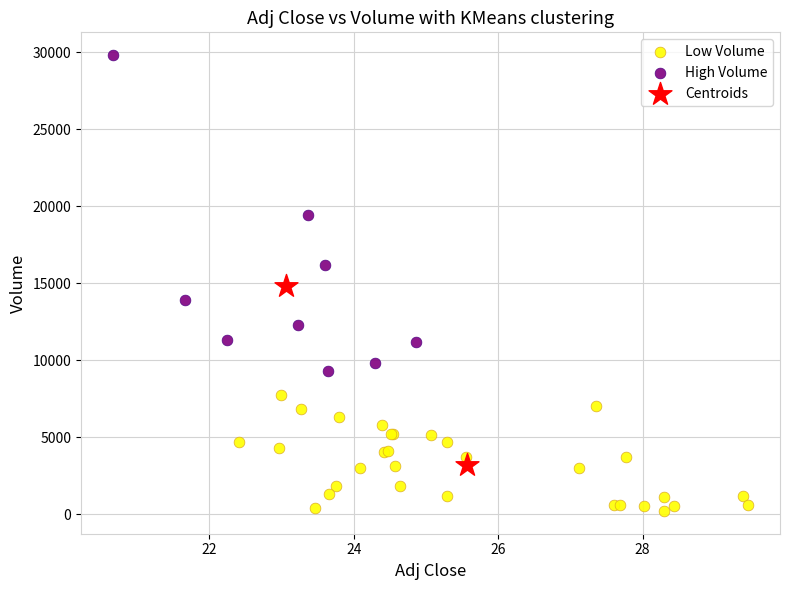

Which series contains the lowest Y value?

Low Volume